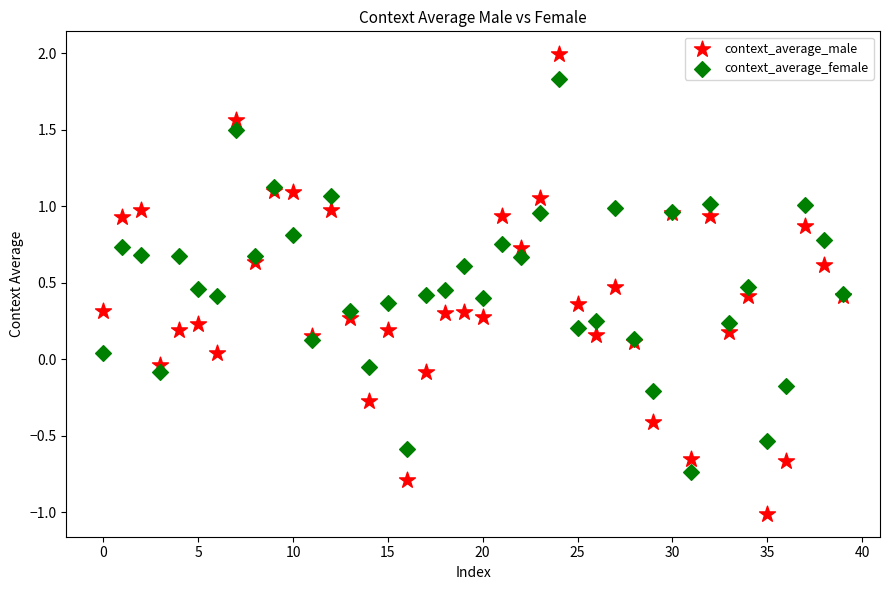

Which series has the largest Y range (max minus min)?

context_average_male